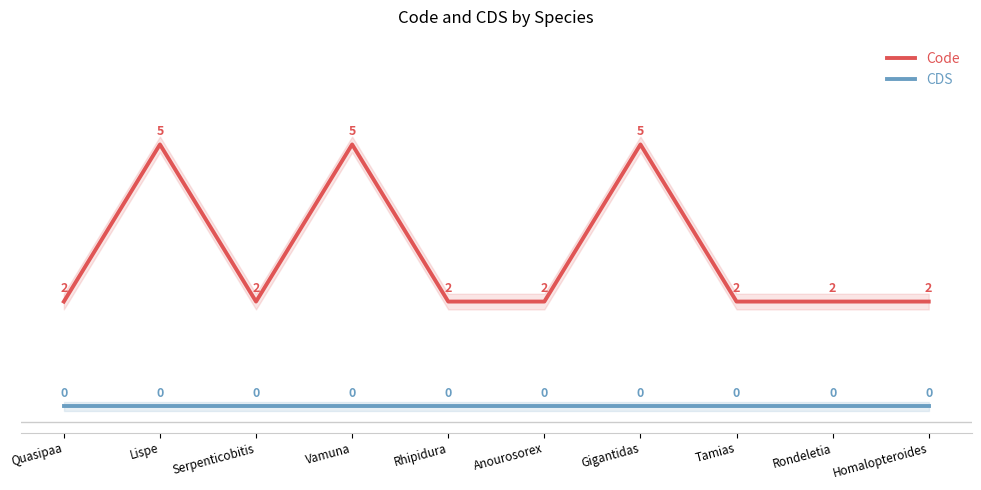

Reading right to left, transcribe all the data shown in this chart.

Code: Homalopteroides=2	Rondeletia=2	Tamias=2	Gigantidas=5	Anourosorex=2	Rhipidura=2	Vamuna=5	Serpenticobitis=2	Lispe=5	Quasipaa=2
CDS: Homalopteroides=0	Rondeletia=0	Tamias=0	Gigantidas=0	Anourosorex=0	Rhipidura=0	Vamuna=0	Serpenticobitis=0	Lispe=0	Quasipaa=0